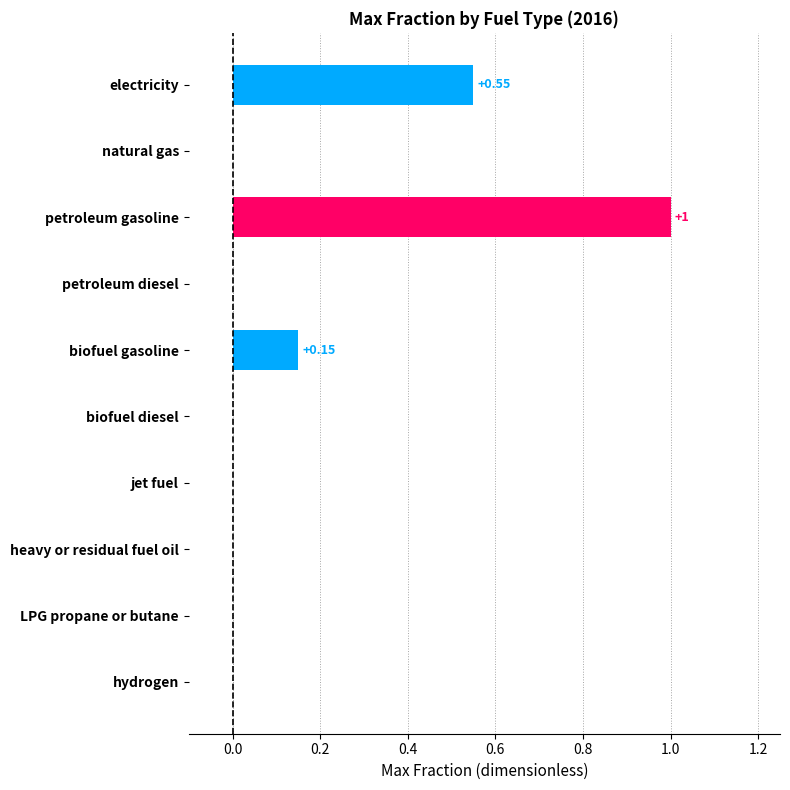

What is the sum of all values?

1.7